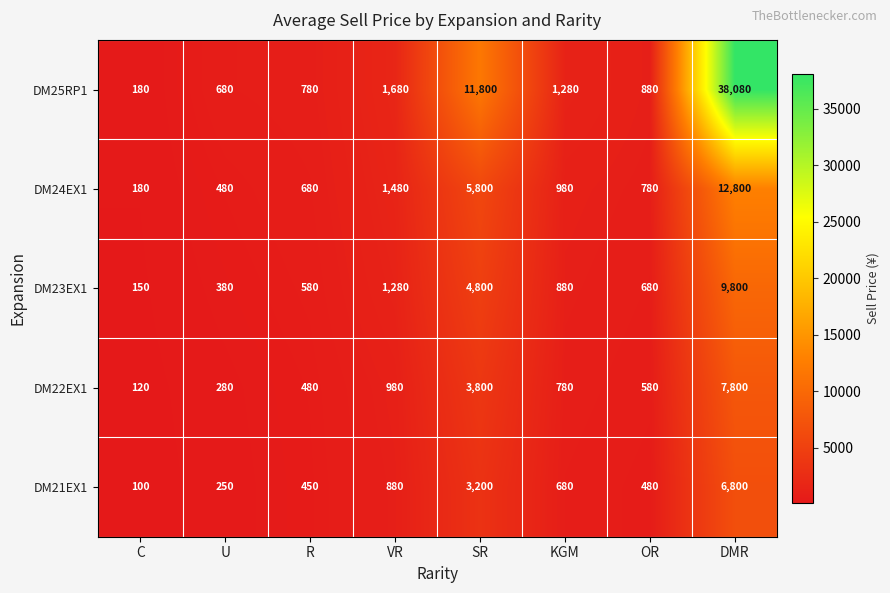

What is the greatest value displayed?

38080